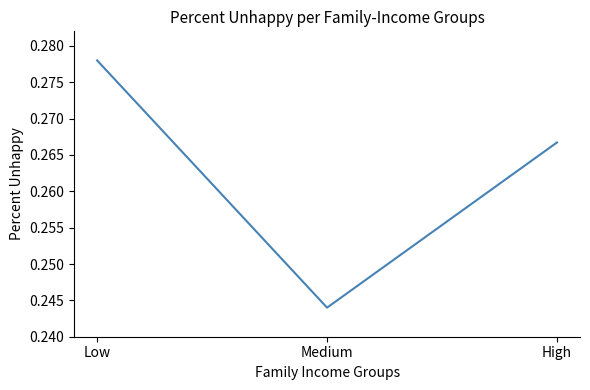

How many categories are shown in the chart?

3